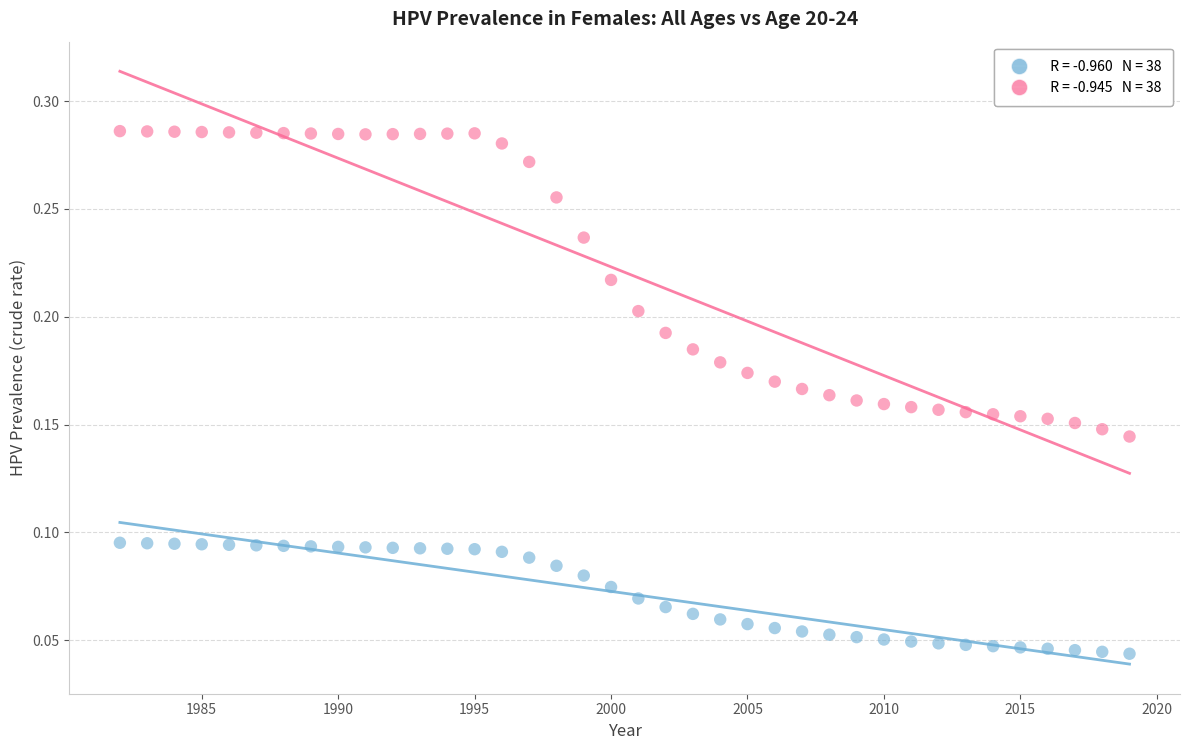

Across all data points, what is the range of X values (max minus min)?

37.0